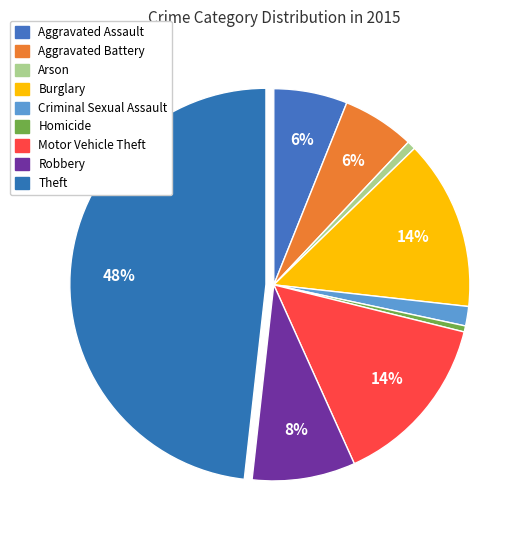

Rank the categories by value from highest to lowest.

Theft, Motor Vehicle Theft, Burglary, Robbery, Aggravated Assault, Aggravated Battery, Criminal Sexual Assault, Arson, Homicide